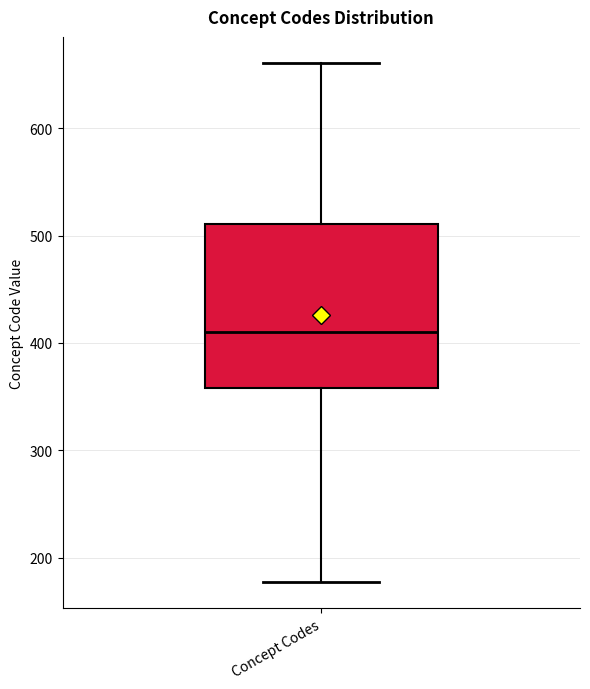

Transcribe this box plot: give where the median line is, the range the box spans, and where the two whiskers end, as read against the y-axis. The values are not printed on the chart, so give them approximately, as read against the axis.

median 410, box 360 to 510, whiskers 180 to 660